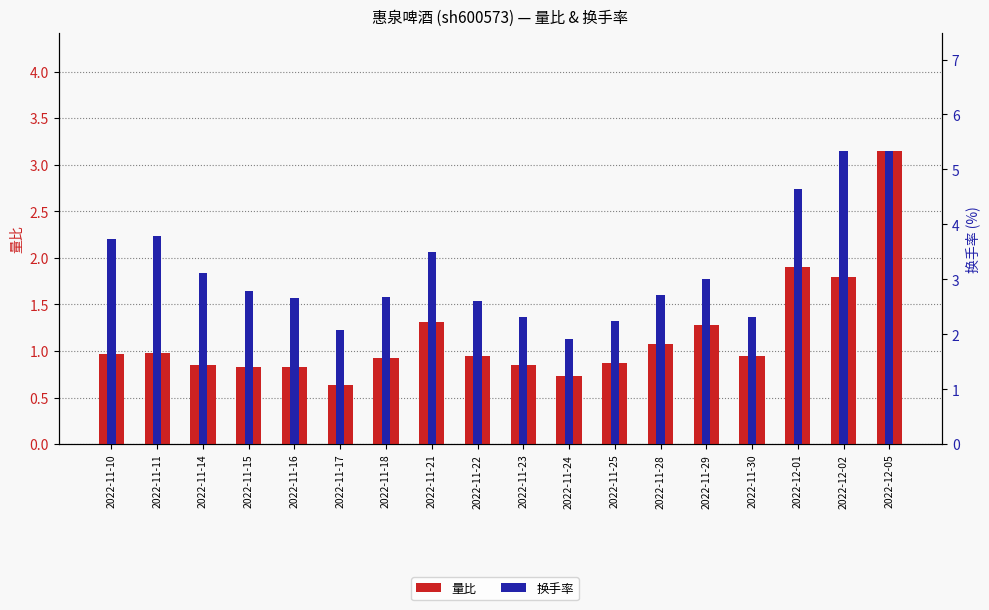

What value does the 换手率 series have at 2022-11-14?

3.1